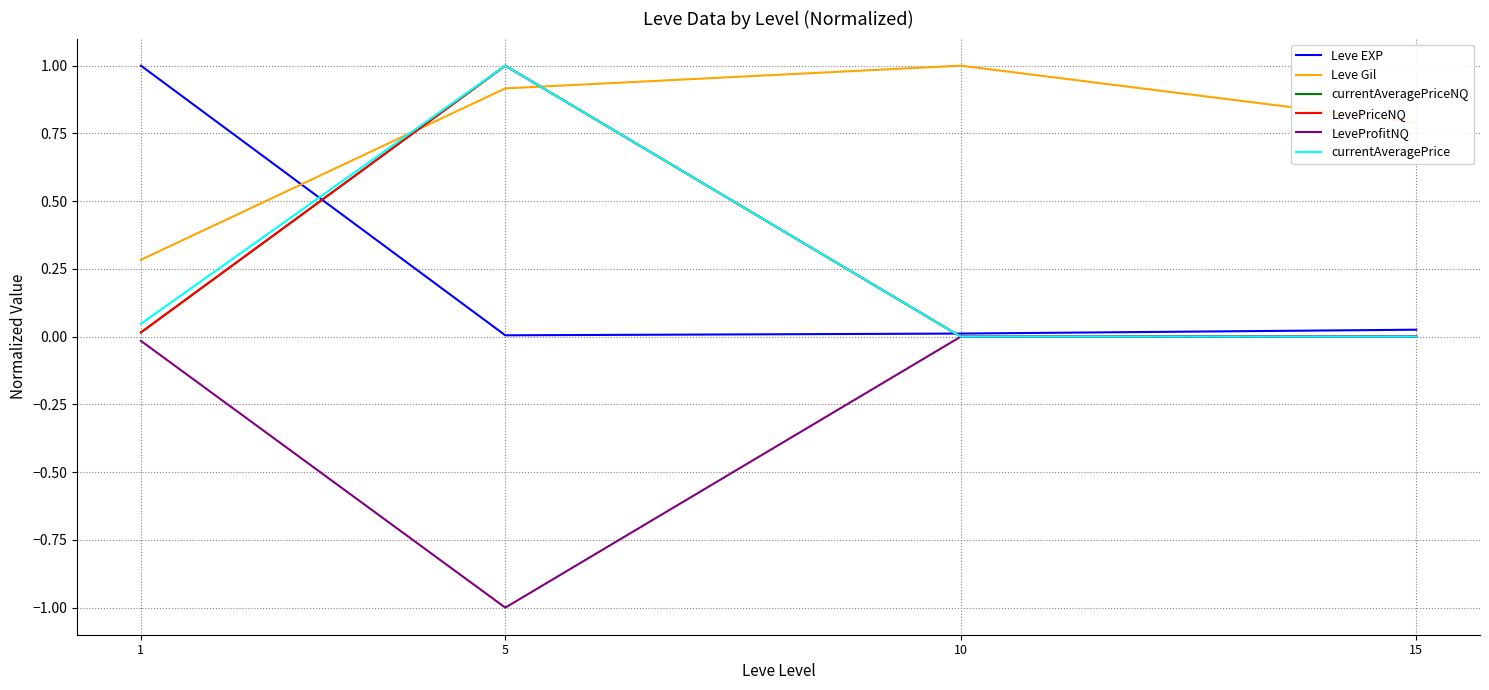

Where is the first local minimum for LeveProfitNQ?

5